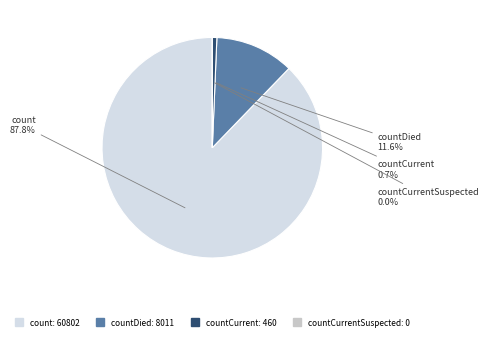

To the nearest percent, what is the combined percentage of countCurrent and countCurrentSuspected?

1%